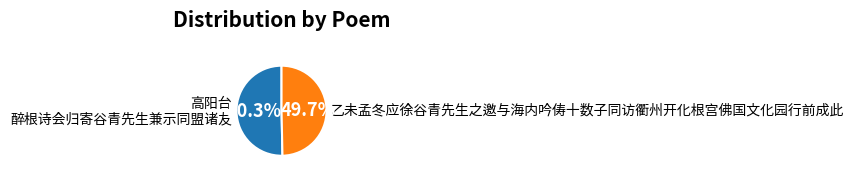

To the nearest percent, what is the difference between the largest and smallest slice percentages?

1%